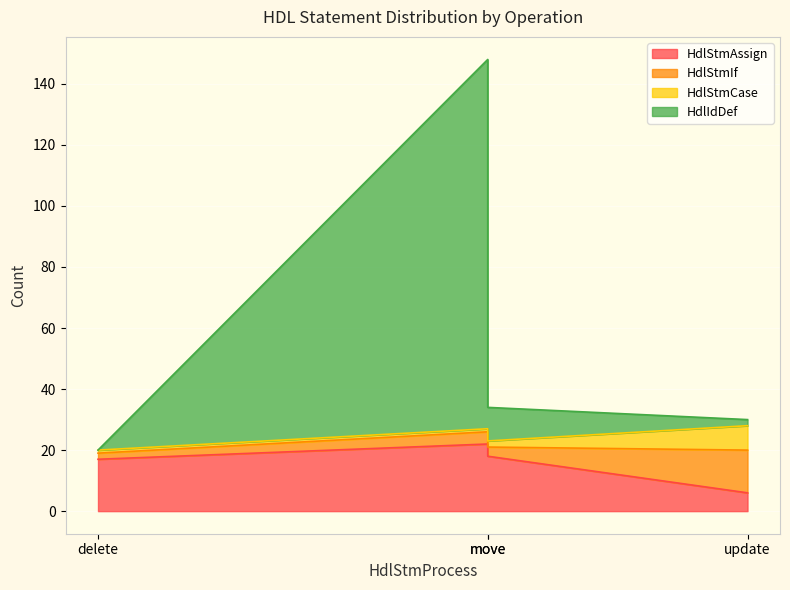

What position from the left is move?

2